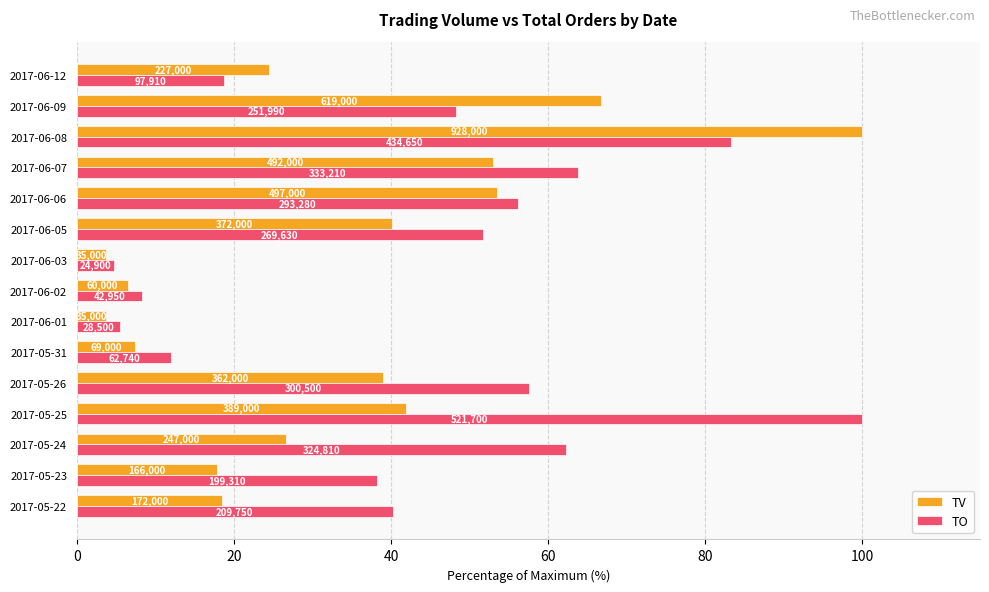

What are all the series names shown in the legend?

TV, TO